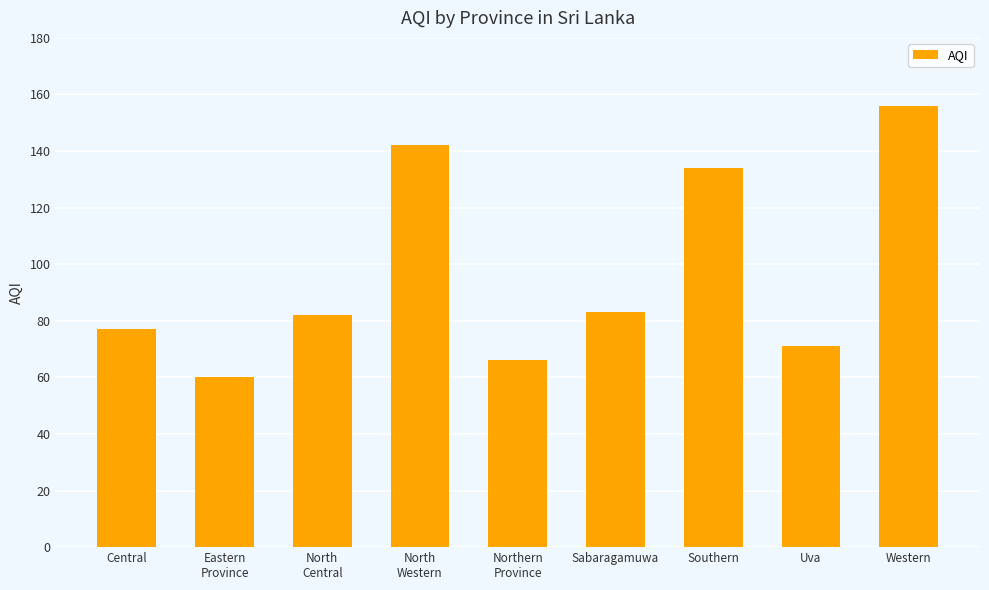

What is the ratio of the value at Eastern
Province to the value at North
Central?

0.7